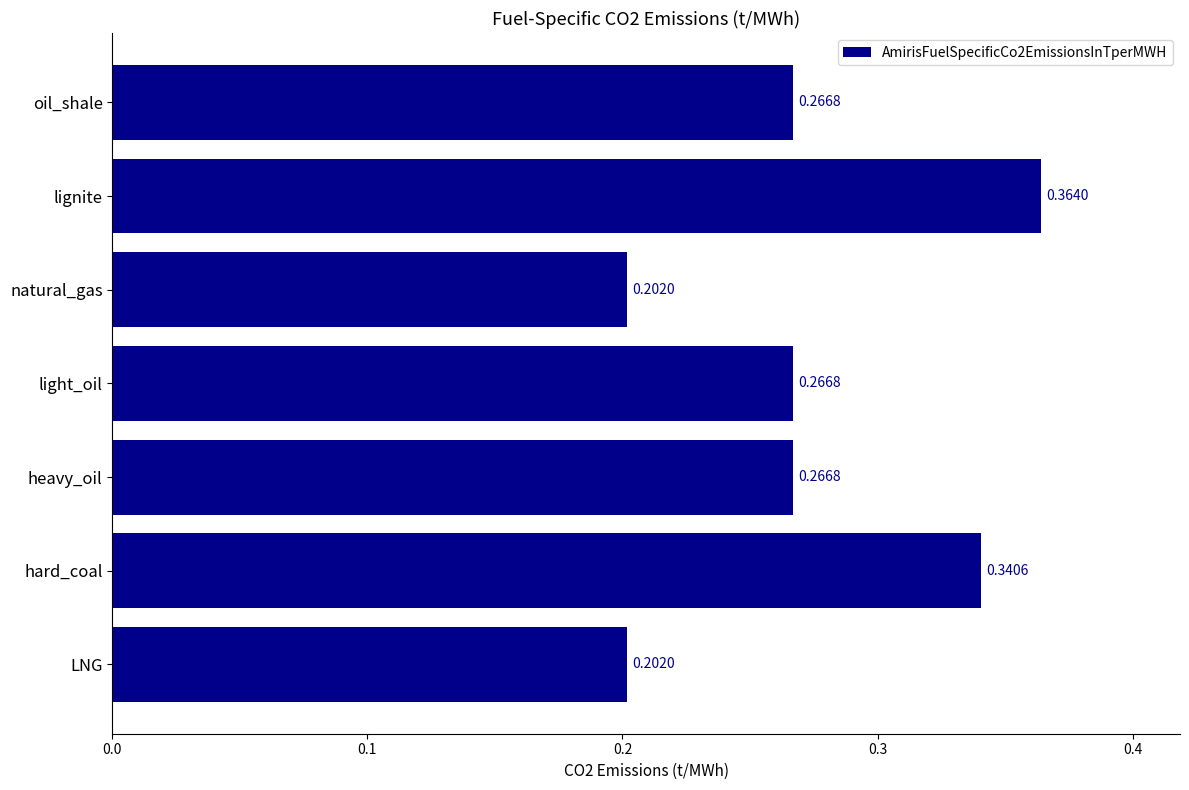

What is the change in value from heavy_oil to lignite?

+0.1